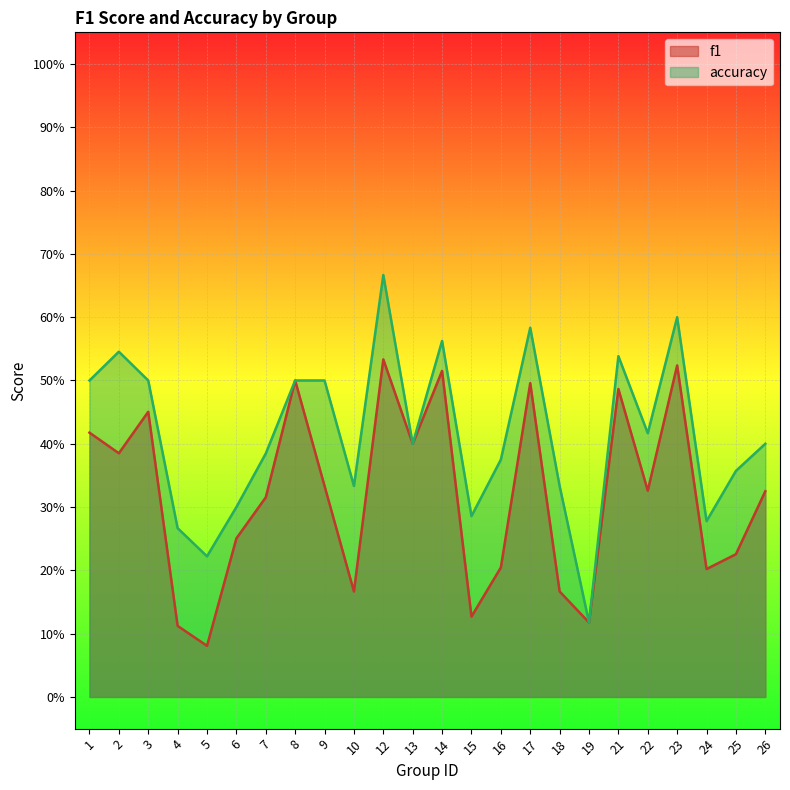

Which category has the lowest value across all series?

5